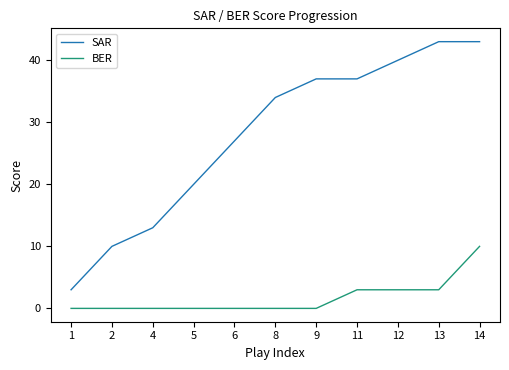

True or false: BER has a value of 4 at 4.

False